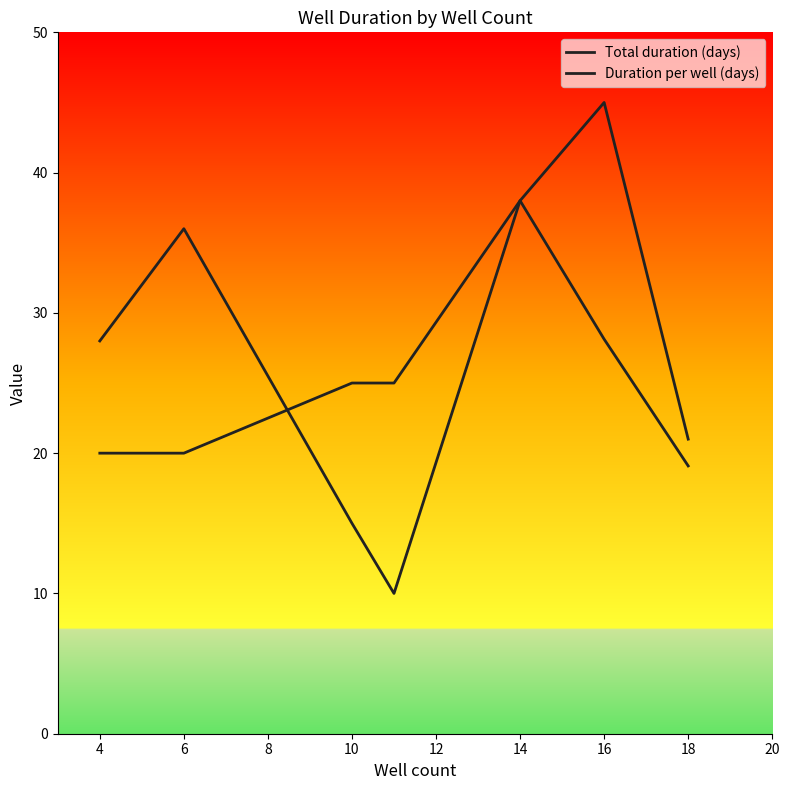

Does the chart display data point markers on the line(s)?

No